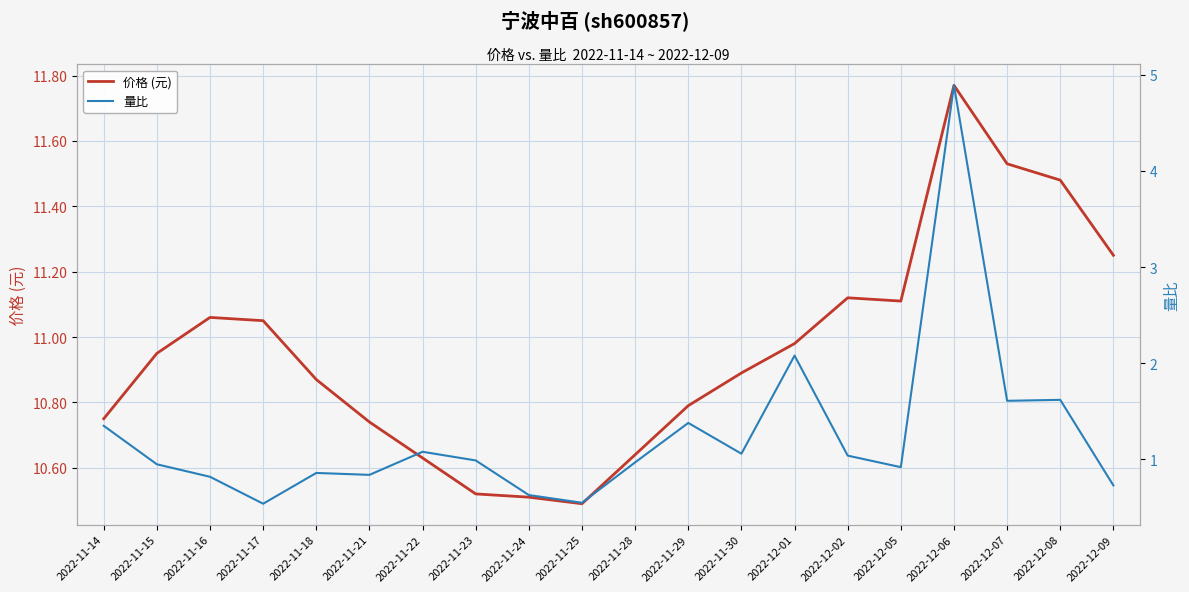

Reading right to left, what are all the values shown in this chart?

价格 (元): 2022-12-09=11.2	2022-12-08=11.5	2022-12-07=11.5	2022-12-06=11.8	2022-12-05=11.1	2022-12-02=11.1	2022-12-01=11.0	2022-11-30=10.9	2022-11-29=10.8	2022-11-28=10.6	2022-11-25=10.5	2022-11-24=10.5	2022-11-23=10.5	2022-11-22=10.6	2022-11-21=10.7	2022-11-18=10.9	2022-11-17=11.1	2022-11-16=11.1	2022-11-15=10.9	2022-11-14=10.8
量比: 2022-12-09=0.7	2022-12-08=1.6	2022-12-07=1.6	2022-12-06=4.9	2022-12-05=0.9	2022-12-02=1.0	2022-12-01=2.1	2022-11-30=1.1	2022-11-29=1.4	2022-11-28=1.0	2022-11-25=0.6	2022-11-24=0.6	2022-11-23=1.0	2022-11-22=1.1	2022-11-21=0.8	2022-11-18=0.9	2022-11-17=0.5	2022-11-16=0.8	2022-11-15=0.9	2022-11-14=1.4